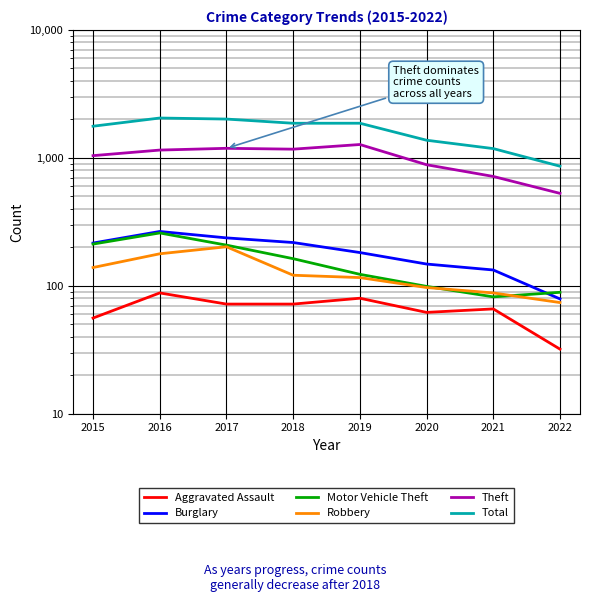

What is the lowest value of the Motor Vehicle Theft series?

82